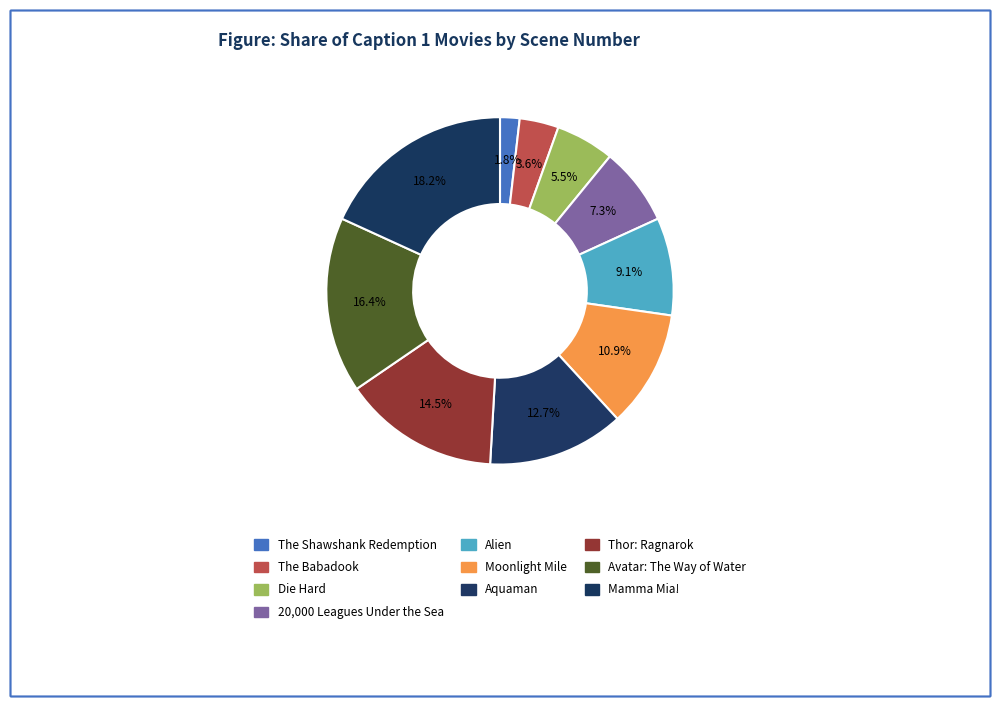

What is the smallest slice in the pie chart?

The Shawshank Redemption